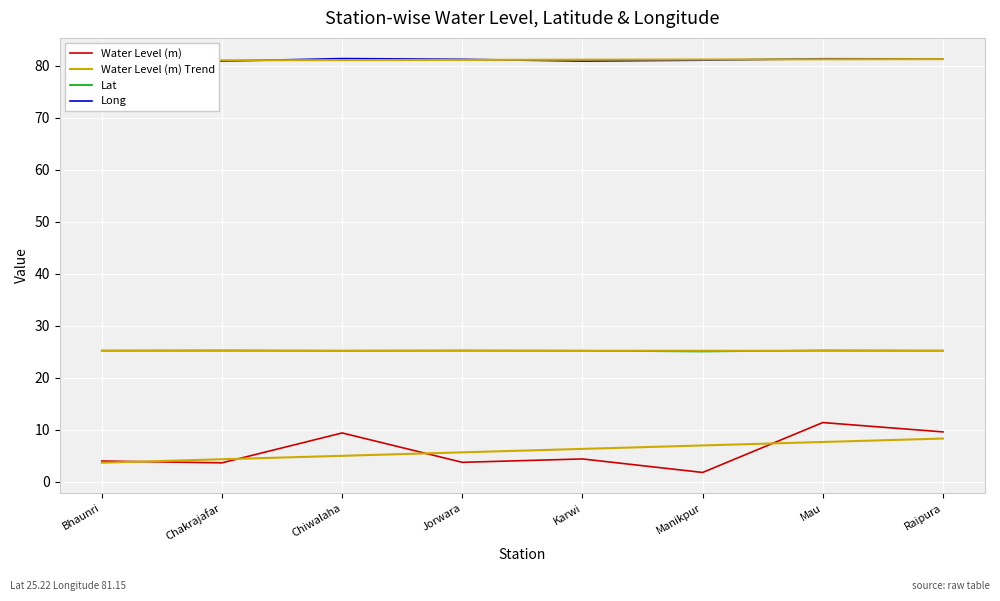

What is the sum of the Long values at Karwi and Raipura?

162.3